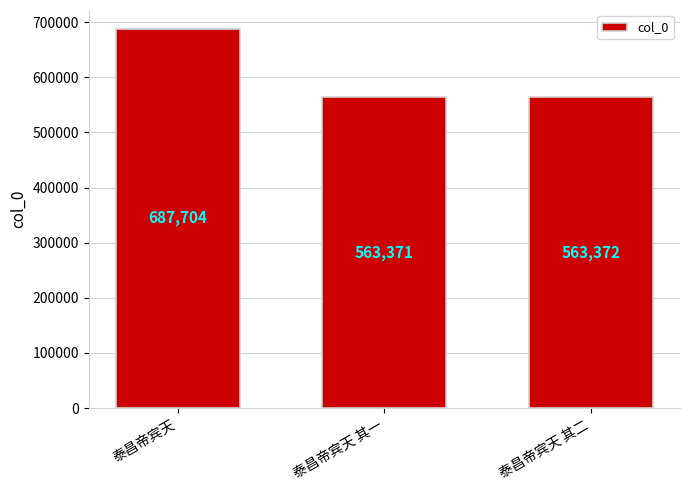

What is the sum of all values?

1814447